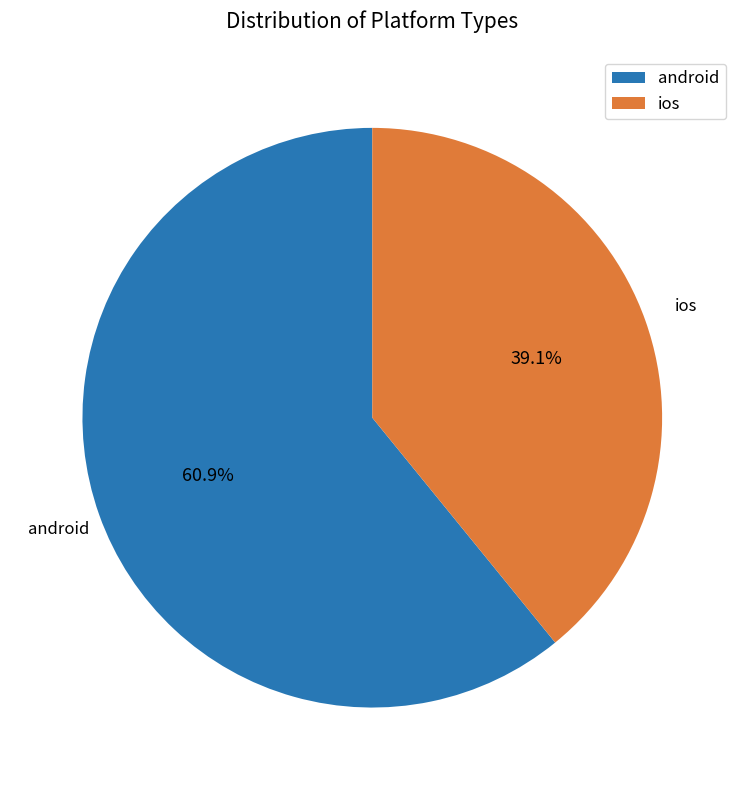

How much of the chart is everything except android?

39.1%